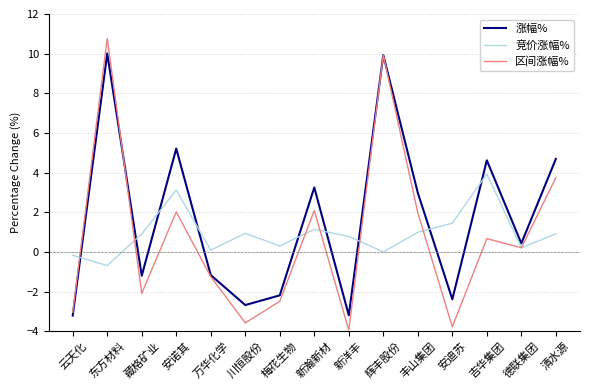

What position from the left is 东方材料?

2